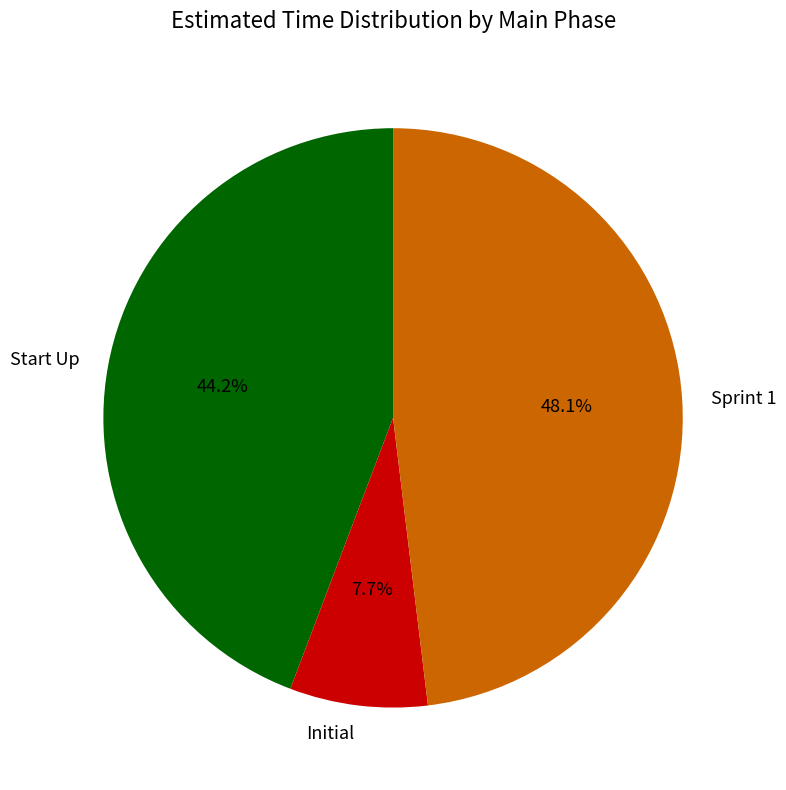

Do Start Up and Initial together represent more than half of the pie?

Yes